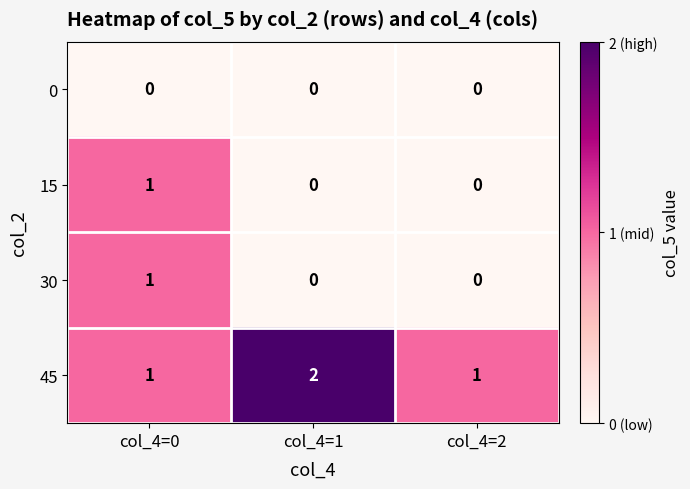

What is the greatest value displayed?

2